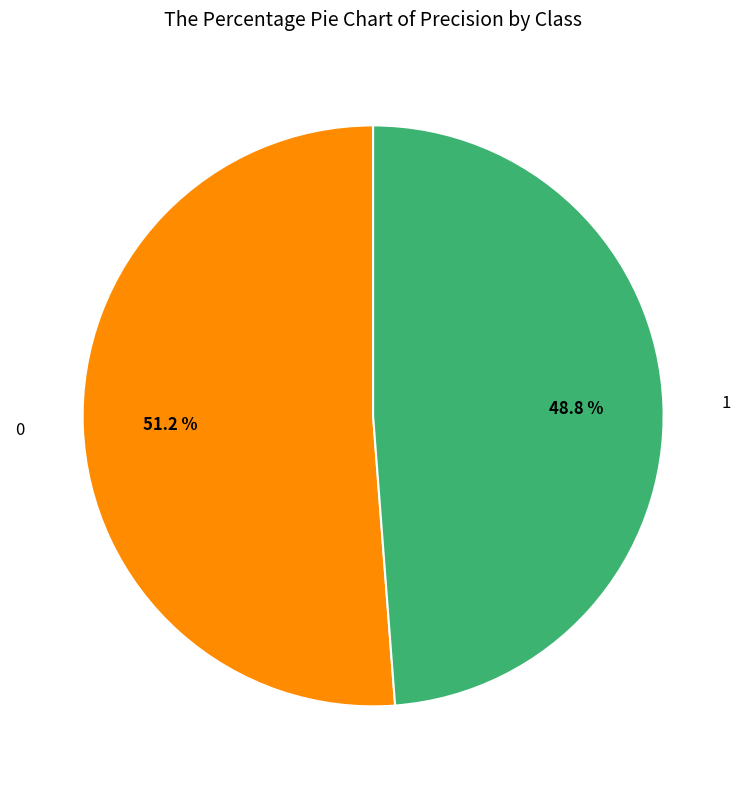

Count the number of slices in the pie.

2